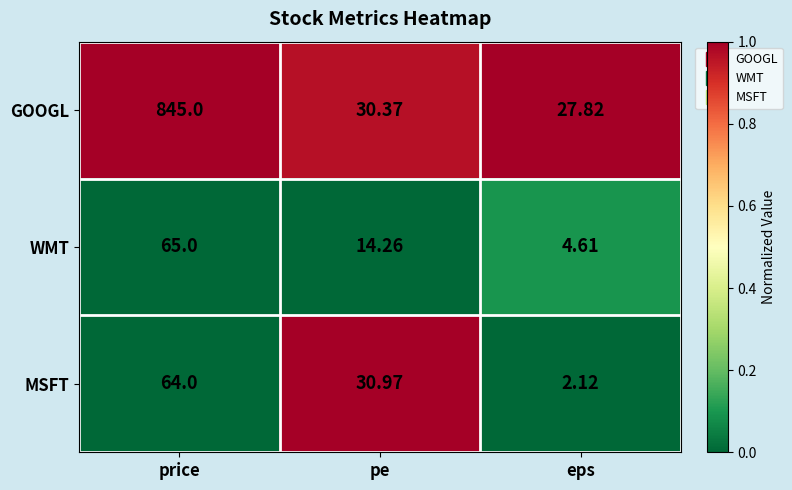

At which category is the sum across all series the highest?

price